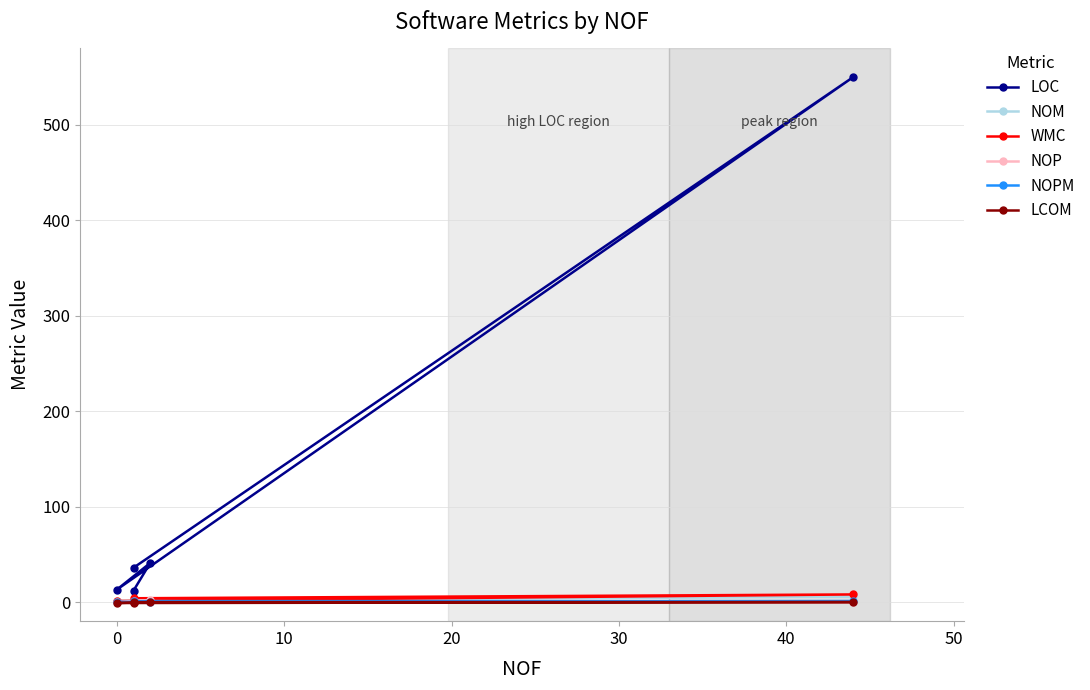

Is this an area chart (filled region under the line)?

No